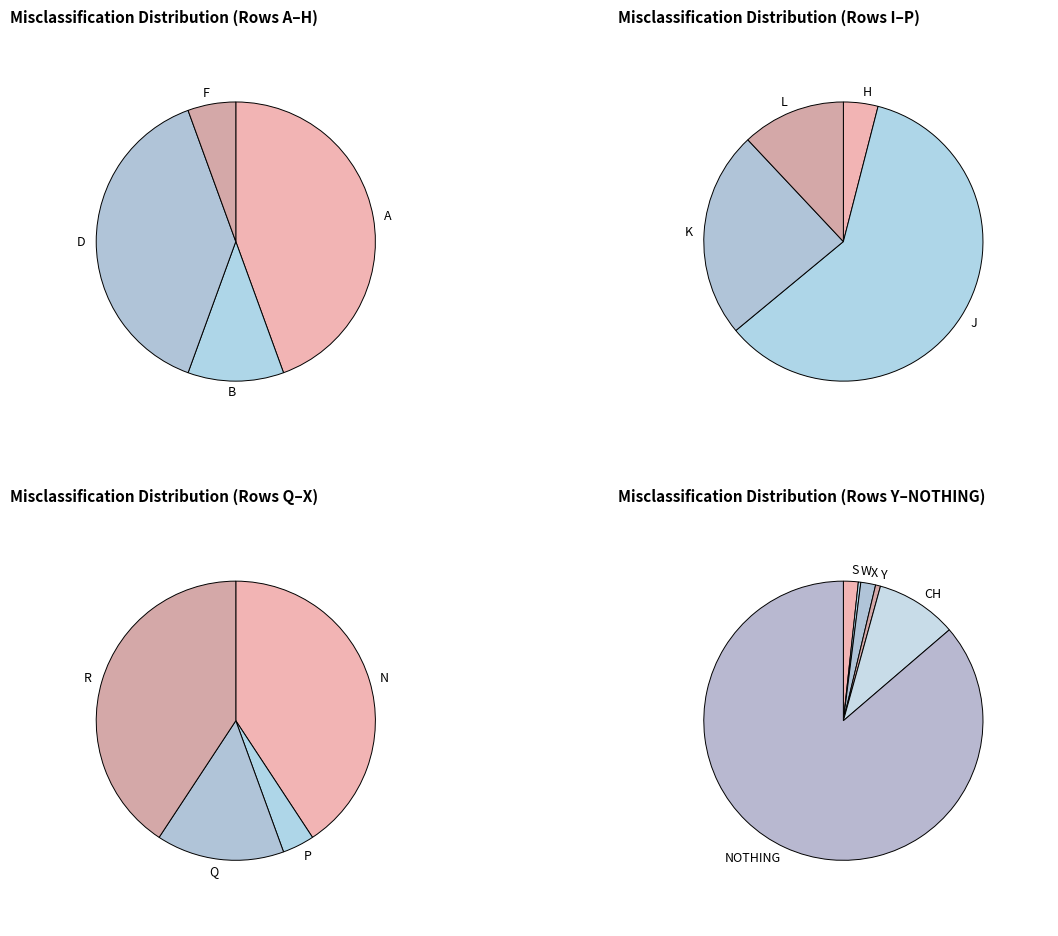

Is the sum of Z and Y greater than half?

No